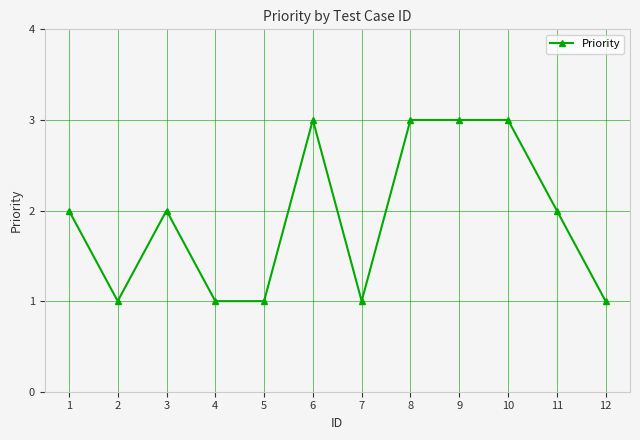

Reading right to left, list all the values displayed in this chart.

12=1	11=2	10=3	9=3	8=3	7=1	6=3	5=1	4=1	3=2	2=1	1=2